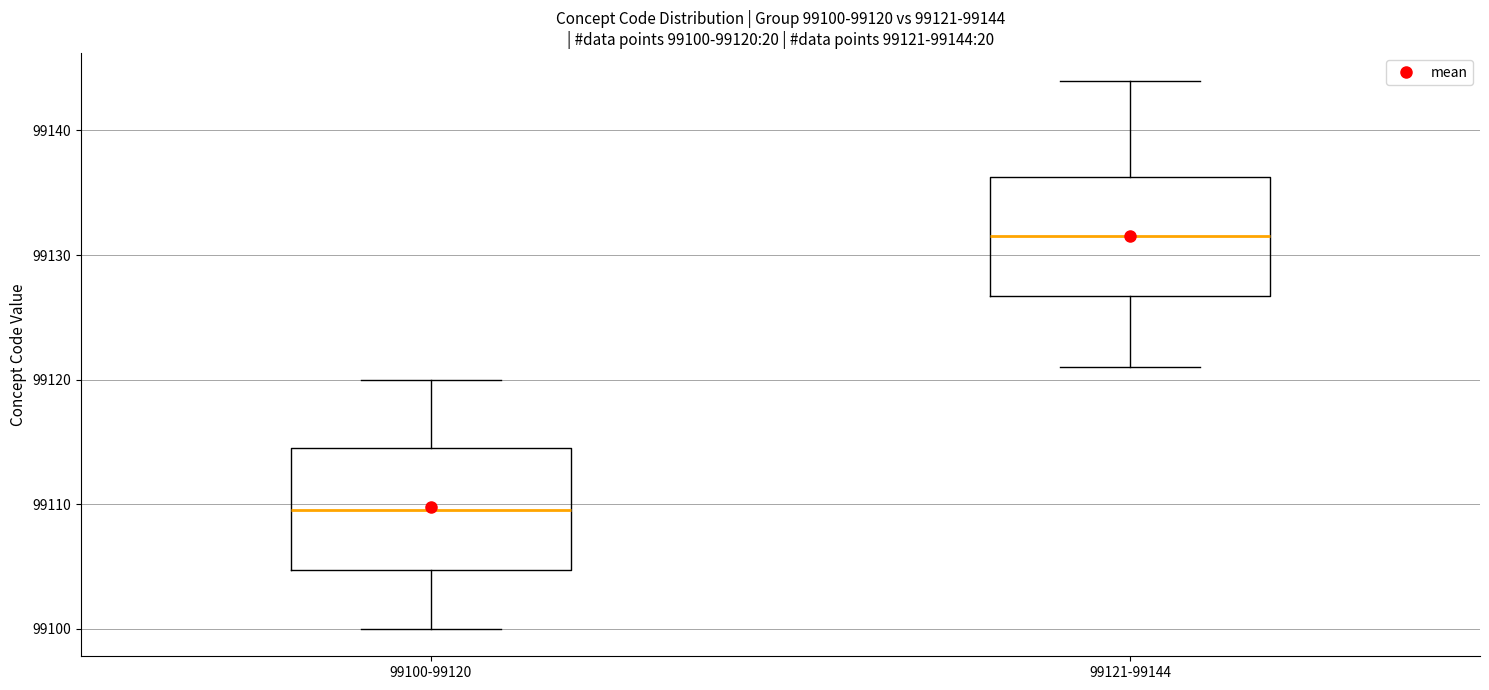

Which box's median line is the highest?

99121-99144